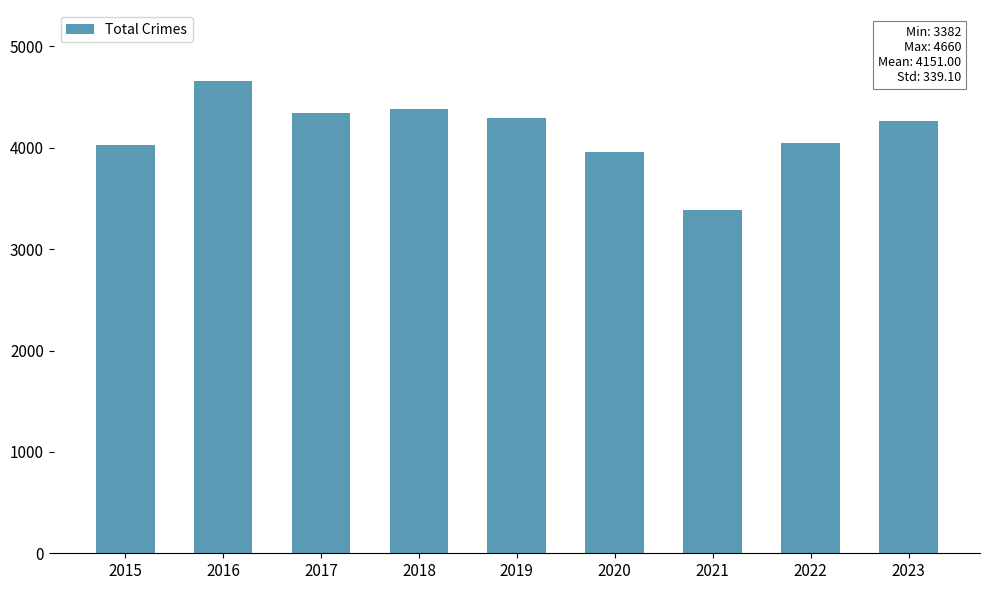

How many bars are there in total?

9